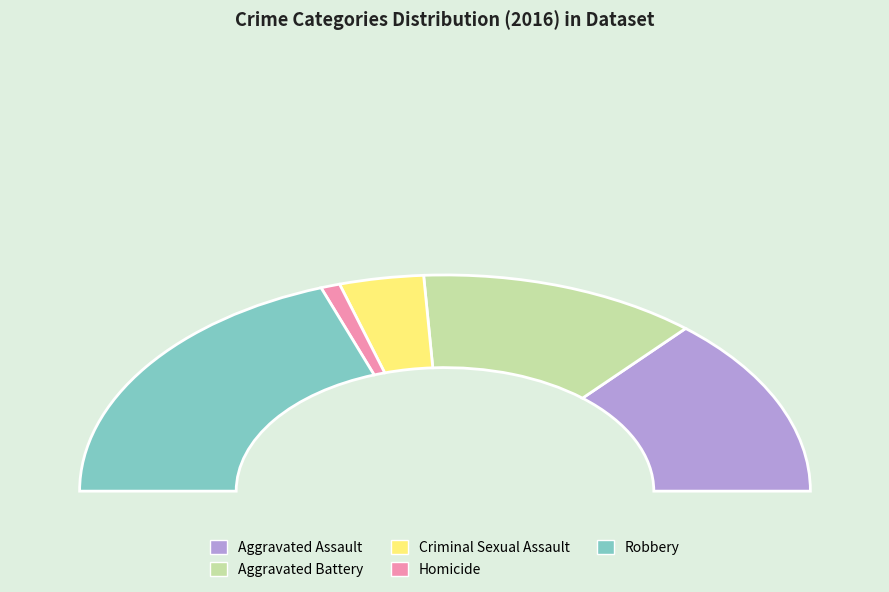

Is there a majority slice in this chart?

No